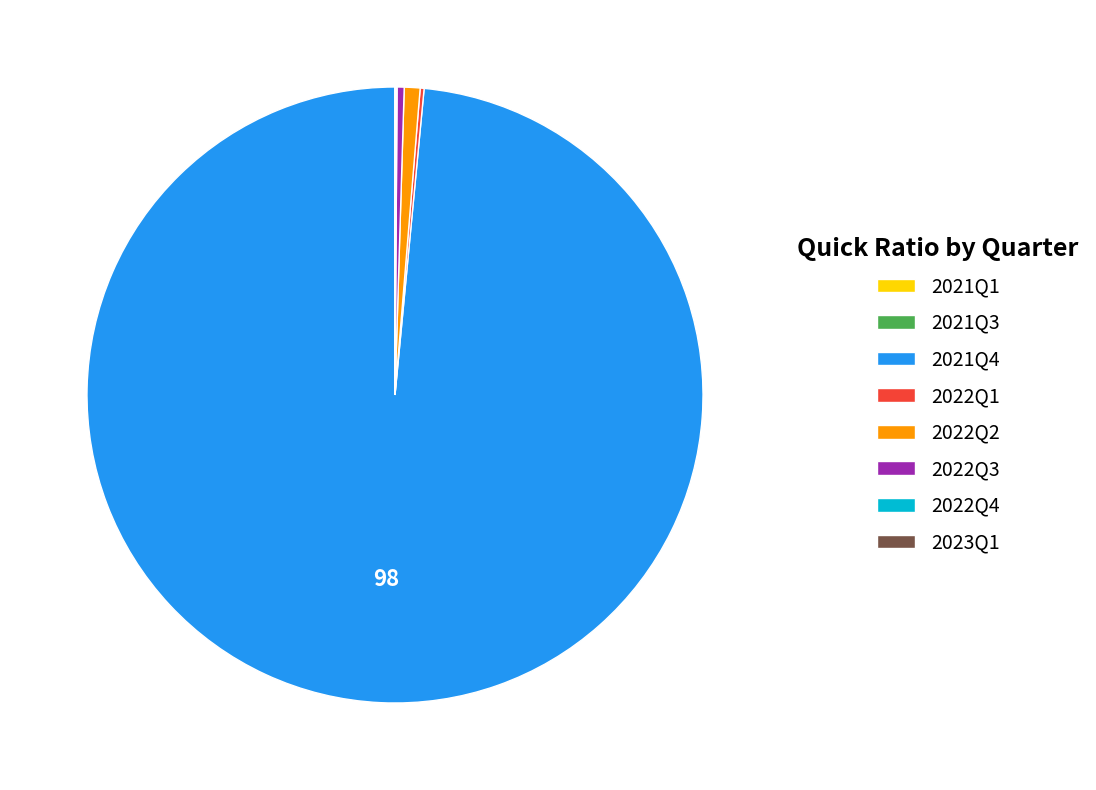

What is the largest slice in the pie chart?

2021Q4